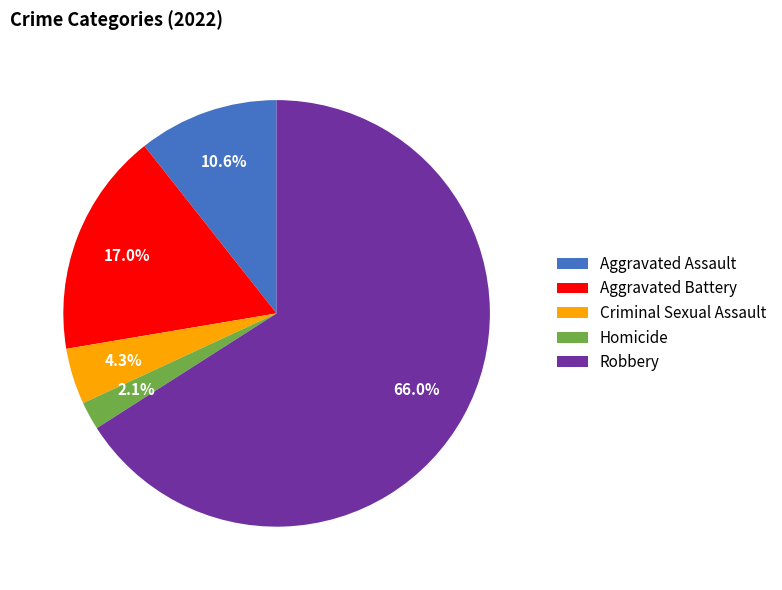

To the nearest percent, what portion does Aggravated Battery represent?

17%